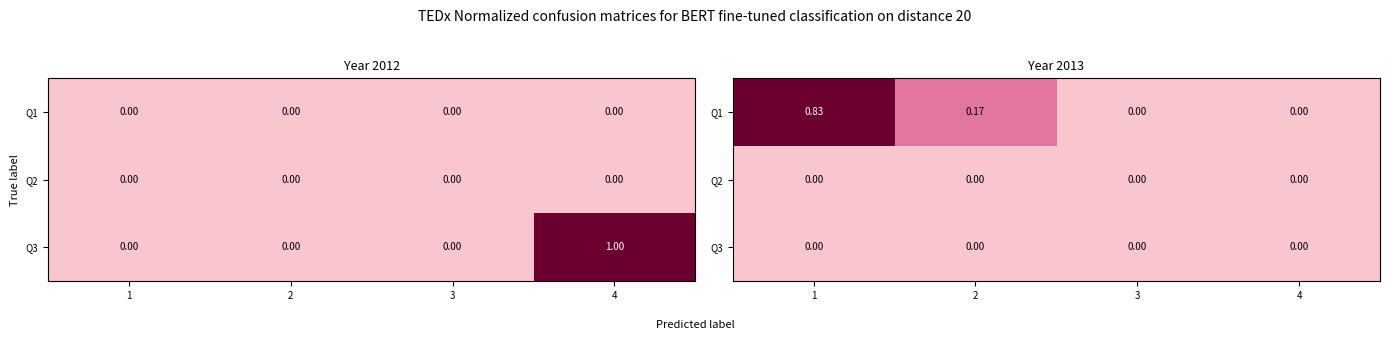

Between 1 and 4, which series saw the biggest shift?

Q1